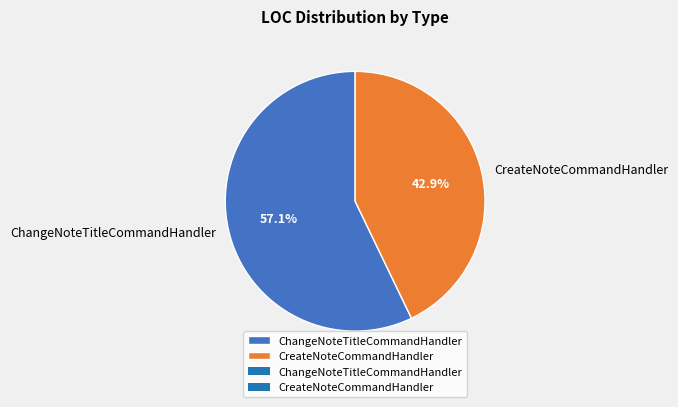

How many slices are in this pie chart?

2